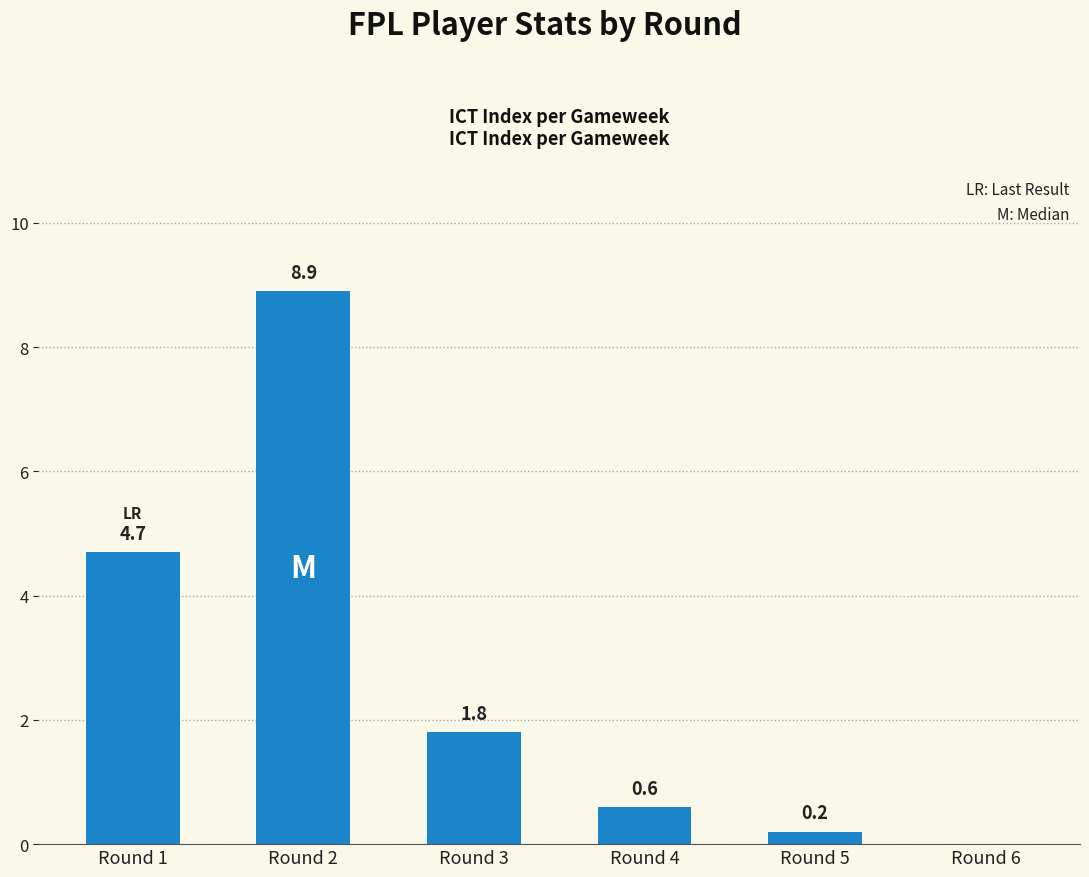

True or false: the data shows 1.8 at Round 3.

True